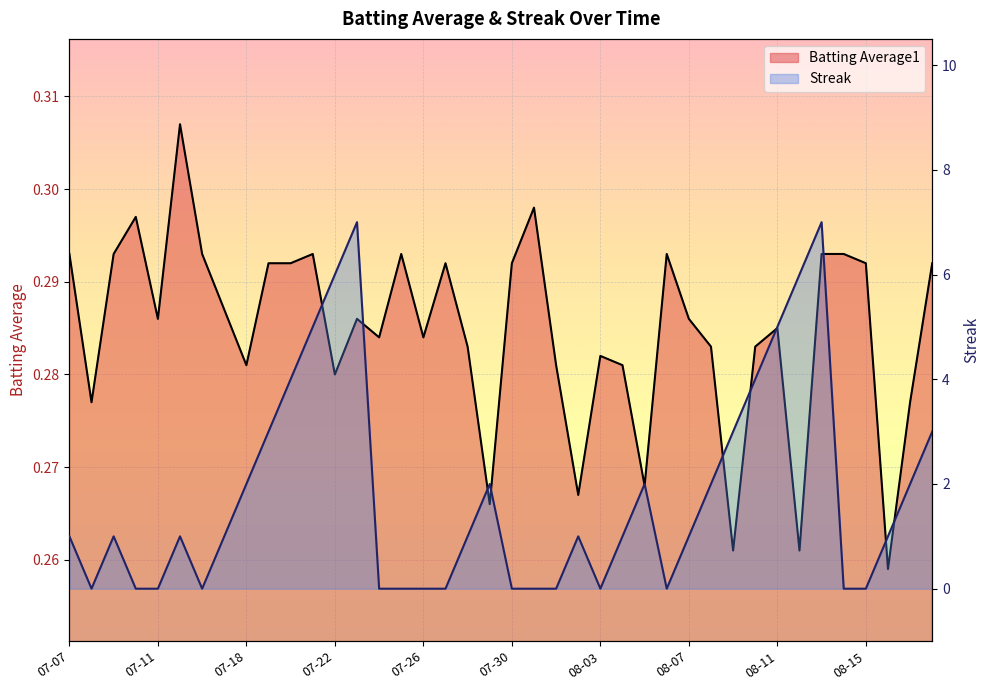

What is the label of the 29th point from the left?

08-07